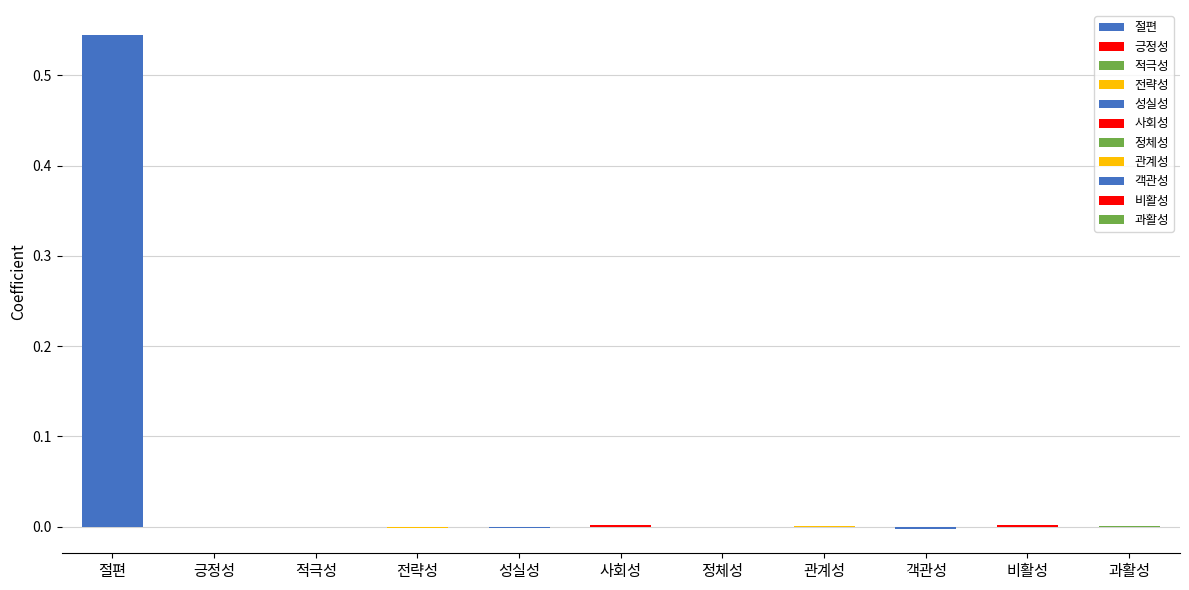

List the labels in order of value, smallest first.

객관성, 전략성, 성실성, 긍정성, 적극성, 정체성, 과활성, 관계성, 사회성, 비활성, 절편